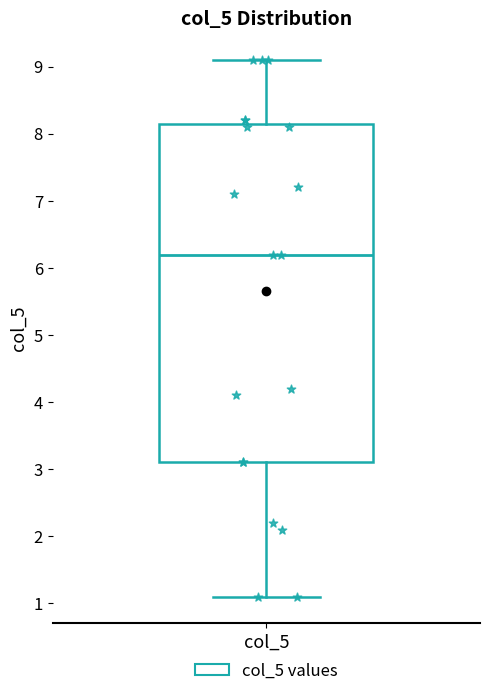

Read this box plot against the y-axis: the position of the median line, the range covered by the box, and the ends of both whiskers. The values are not printed on the chart, so give them approximately, as read against the axis.

median 6.2, box 3.1 to 8.2, whiskers 1.1 to 9.1